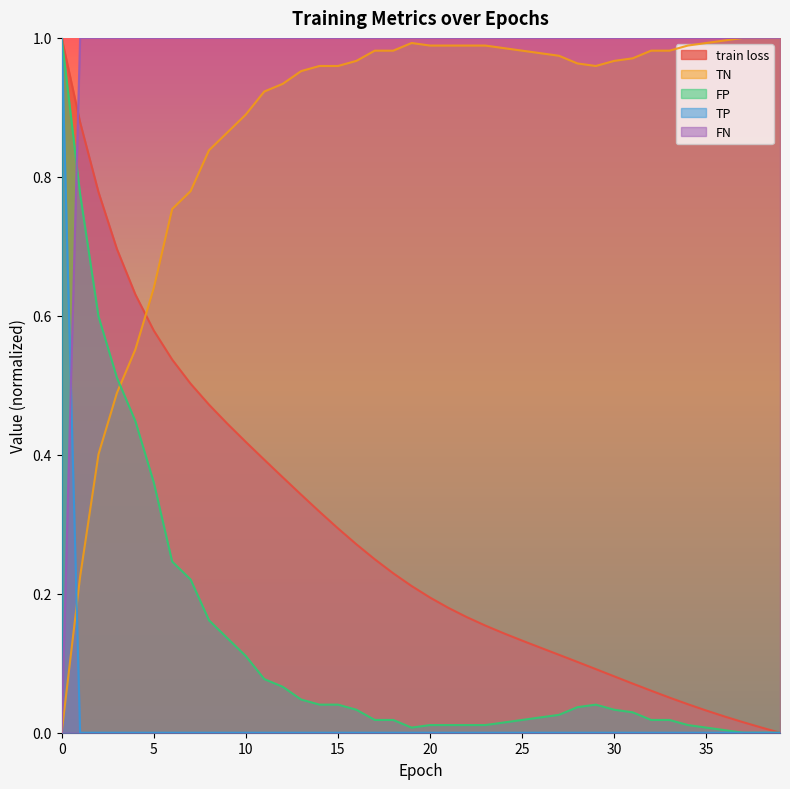

Reading left to right, list all the values displayed in this chart.

train loss: 0=1.0	1=0.9	2=0.8	3=0.7	4=0.6	5=0.6	6=0.5	7=0.5	8=0.5	9=0.4	10=0.4	11=0.4	12=0.4	13=0.3	14=0.3	15=0.3	16=0.3	17=0.2	18=0.2	19=0.2	20=0.2	21=0.2	22=0.2	23=0.2	24=0.1	25=0.1	26=0.1	27=0.1	28=0.1	29=0.1	30=0.1	31=0.1	32=0.1	33=0.1	34=0.0	35=0.0	36=0.0	37=0.0	38=0.0	39=0.0
TN: 0=0.0	1=0.2	2=0.4	3=0.5	4=0.6	5=0.6	6=0.8	7=0.8	8=0.8	9=0.9	10=0.9	11=0.9	12=0.9	13=1.0	14=1.0	15=1.0	16=1.0	17=1.0	18=1.0	19=1.0	20=1.0	21=1.0	22=1.0	23=1.0	24=1.0	25=1.0	26=1.0	27=1.0	28=1.0	29=1.0	30=1.0	31=1.0	32=1.0	33=1.0	34=1.0	35=1.0	36=1.0	37=1.0	38=1.0	39=1.0
FP: 0=1.0	1=0.8	2=0.6	3=0.5	4=0.4	5=0.4	6=0.2	7=0.2	8=0.2	9=0.1	10=0.1	11=0.1	12=0.1	13=0.0	14=0.0	15=0.0	16=0.0	17=0.0	18=0.0	19=0.0	20=0.0	21=0.0	22=0.0	23=0.0	24=0.0	25=0.0	26=0.0	27=0.0	28=0.0	29=0.0	30=0.0	31=0.0	32=0.0	33=0.0	34=0.0	35=0.0	36=0.0	37=0.0	38=0.0	39=0.0
TP: 0=1.0	1=0.0	2=0.0	3=0.0	4=0.0	5=0.0	6=0.0	7=0.0	8=0.0	9=0.0	10=0.0	11=0.0	12=0.0	13=0.0	14=0.0	15=0.0	16=0.0	17=0.0	18=0.0	19=0.0	20=0.0	21=0.0	22=0.0	23=0.0	24=0.0	25=0.0	26=0.0	27=0.0	28=0.0	29=0.0	30=0.0	31=0.0	32=0.0	33=0.0	34=0.0	35=0.0	36=0.0	37=0.0	38=0.0	39=0.0
FN: 0=0.0	1=1.0	2=1.0	3=1.0	4=1.0	5=1.0	6=1.0	7=1.0	8=1.0	9=1.0	10=1.0	11=1.0	12=1.0	13=1.0	14=1.0	15=1.0	16=1.0	17=1.0	18=1.0	19=1.0	20=1.0	21=1.0	22=1.0	23=1.0	24=1.0	25=1.0	26=1.0	27=1.0	28=1.0	29=1.0	30=1.0	31=1.0	32=1.0	33=1.0	34=1.0	35=1.0	36=1.0	37=1.0	38=1.0	39=1.0